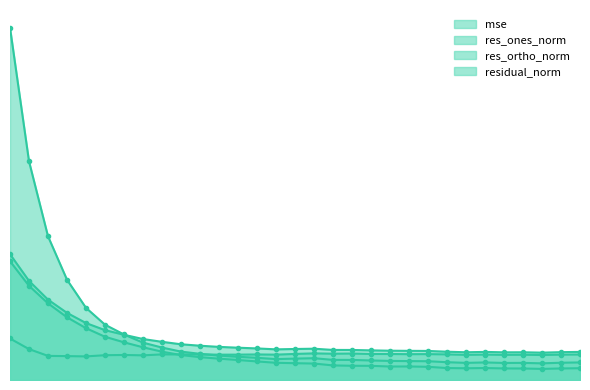

The res_ones_norm series shows 6.2 at 180. True or false?

False